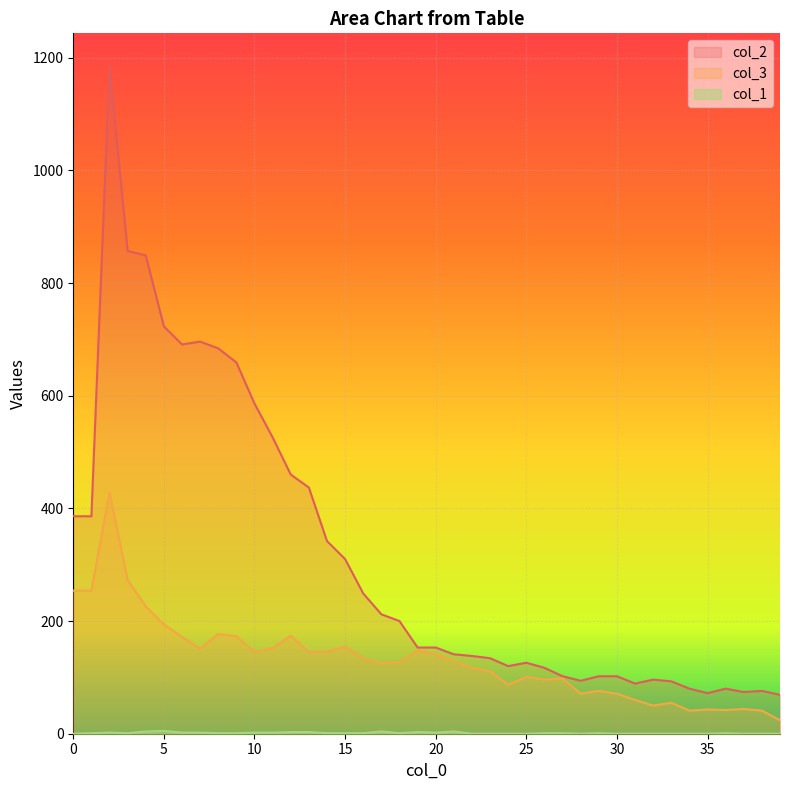

What is the difference between the second highest and second lowest values in the col_1 series?

4